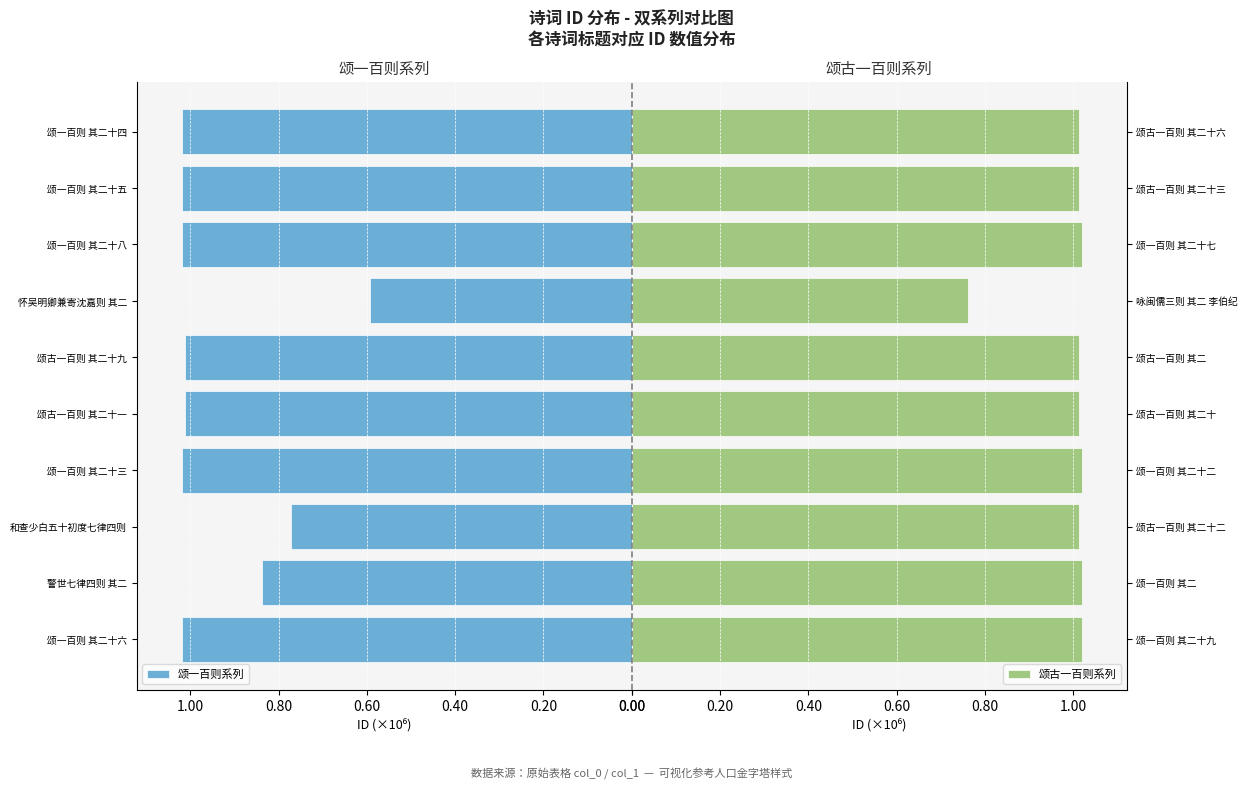

What is the total value across all series at 1.00?

2.0